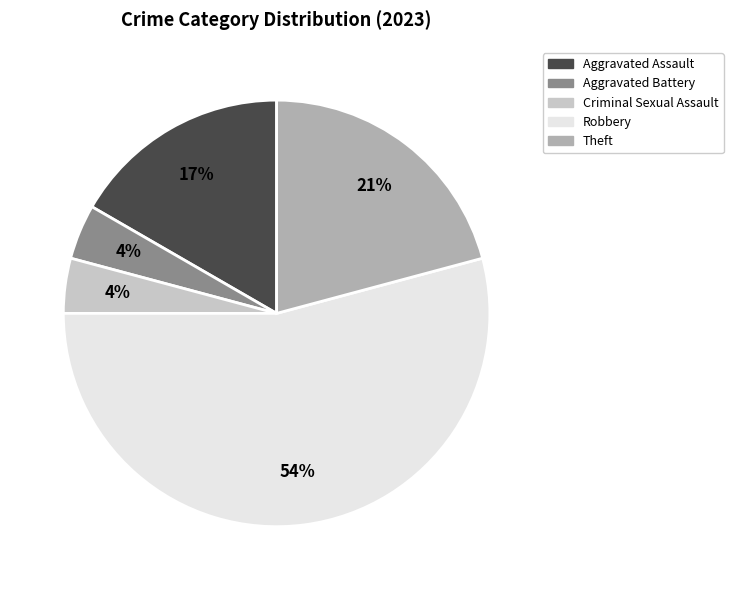

Which slice is the largest?

Robbery